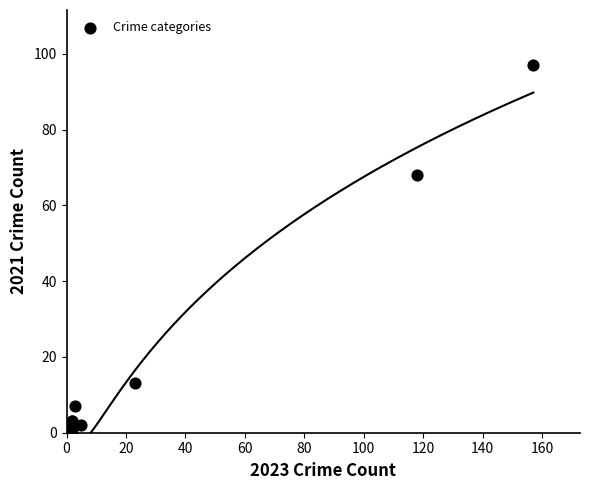

What Y value in the scatter plot is closest to 48?

68